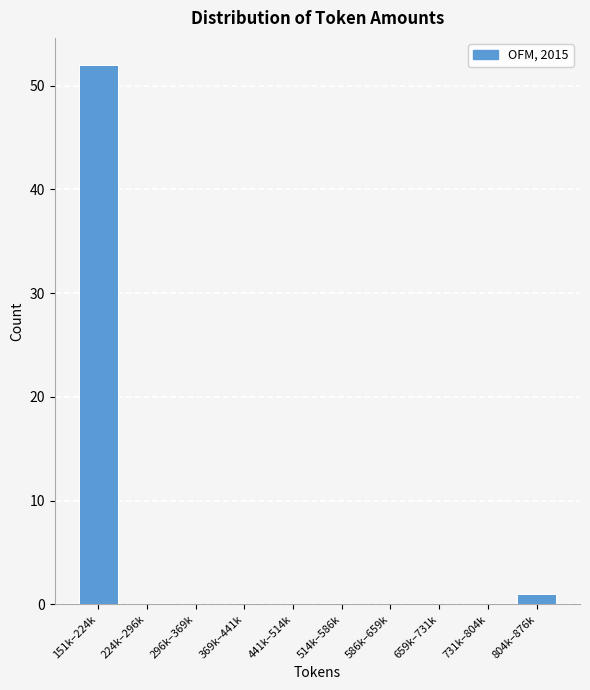

Reading right to left, what are all the values shown in this chart?

804k–876k=1	731k–804k=0	659k–731k=0	586k–659k=0	514k–586k=0	441k–514k=0	369k–441k=0	296k–369k=0	224k–296k=0	151k–224k=52